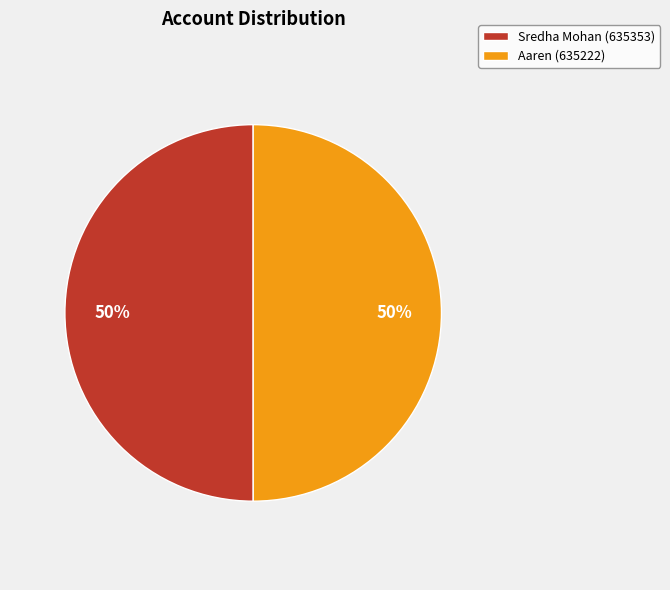

True or false: Sredha Mohan (635353) accounts for 50% of the total.

True